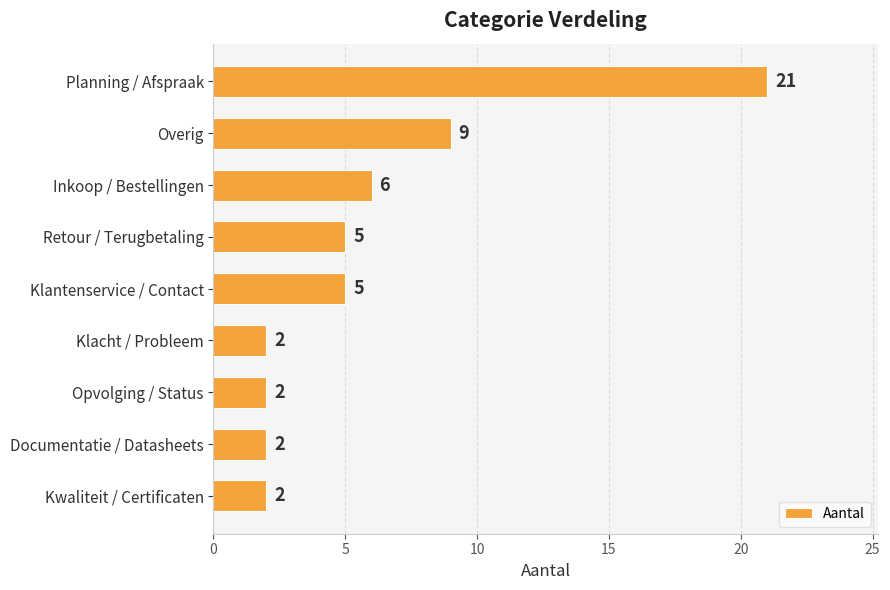

What is the greatest value displayed?

21